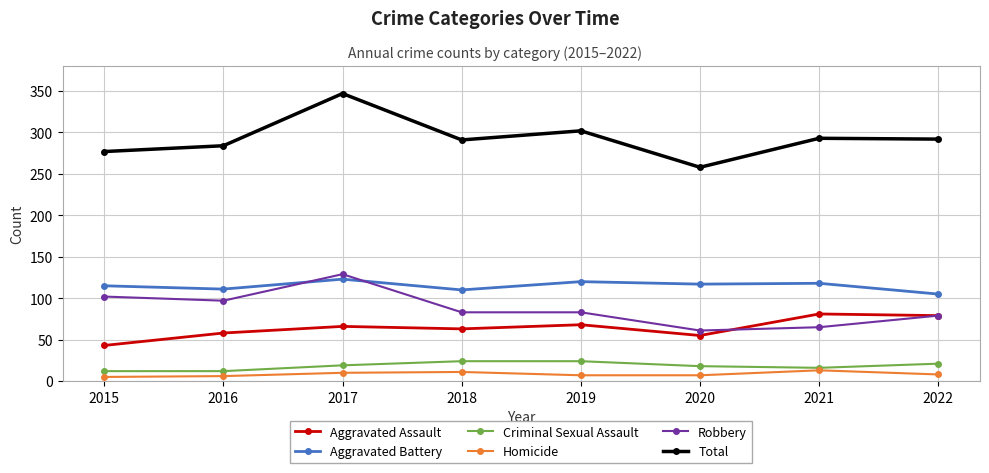

What is the spread (max minus min) of values at 2019?

295